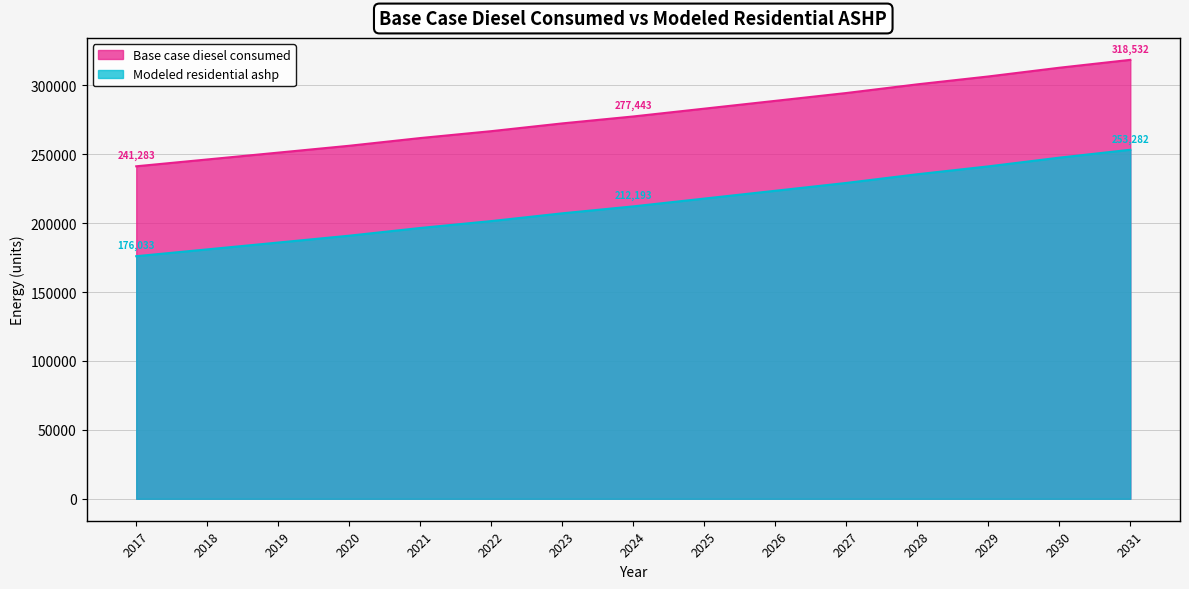

Which category has the highest value in the Modeled residential ashp series?

2031